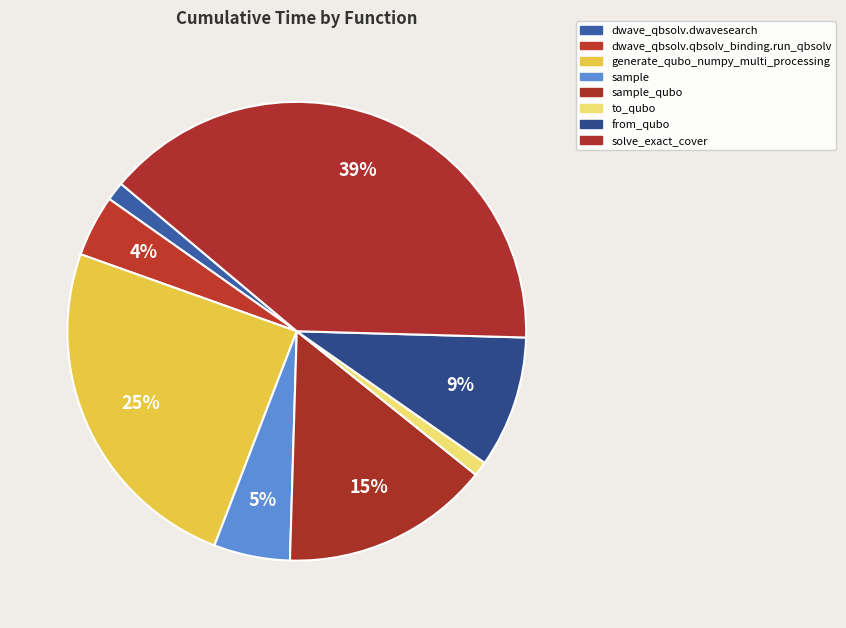

Do sample_qubo and from_qubo together represent more than half of the pie?

No